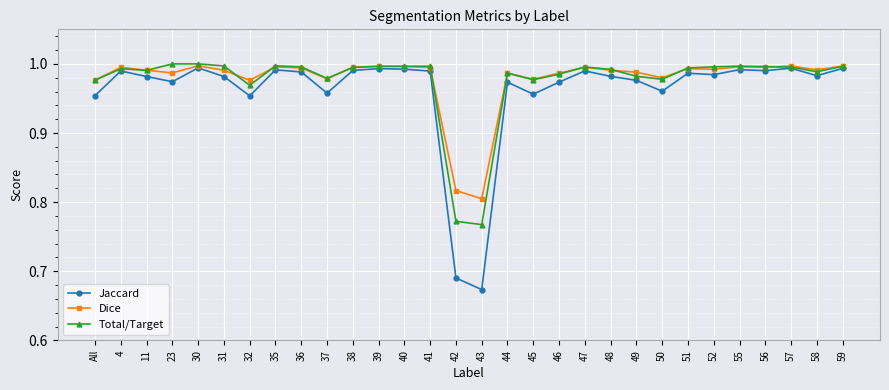

What are all the series names shown in the legend?

Jaccard, Dice, Total/Target